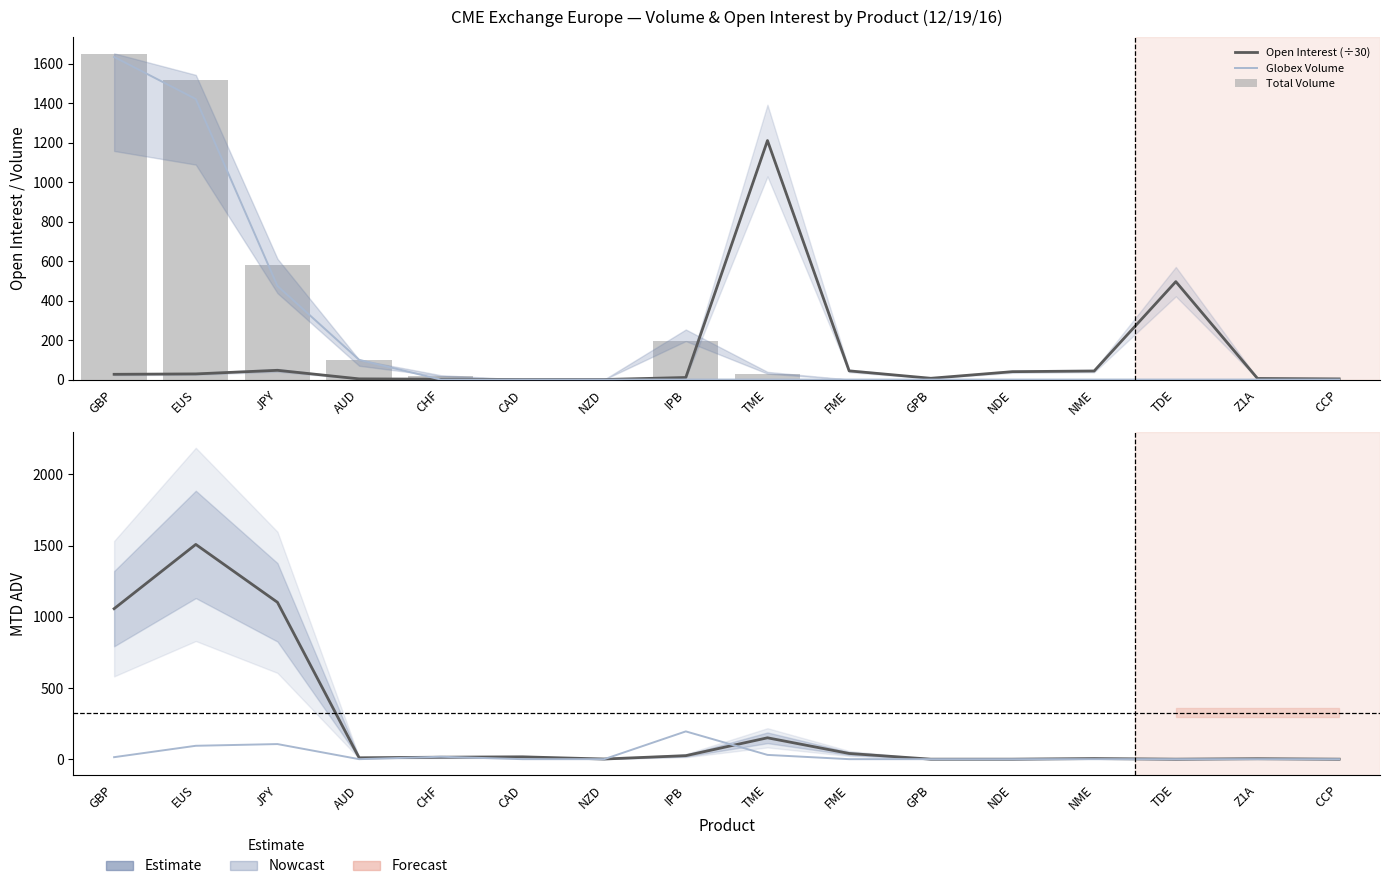

What is the label of the 6th bar from the right?

GPB